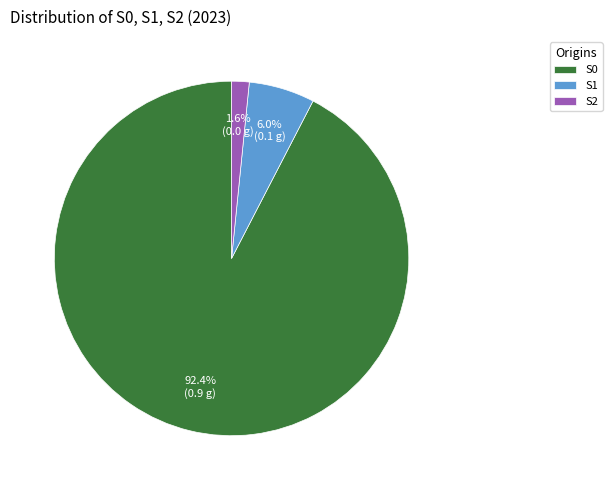

To the nearest percent, what is the difference between the largest and smallest slice percentages?

91%